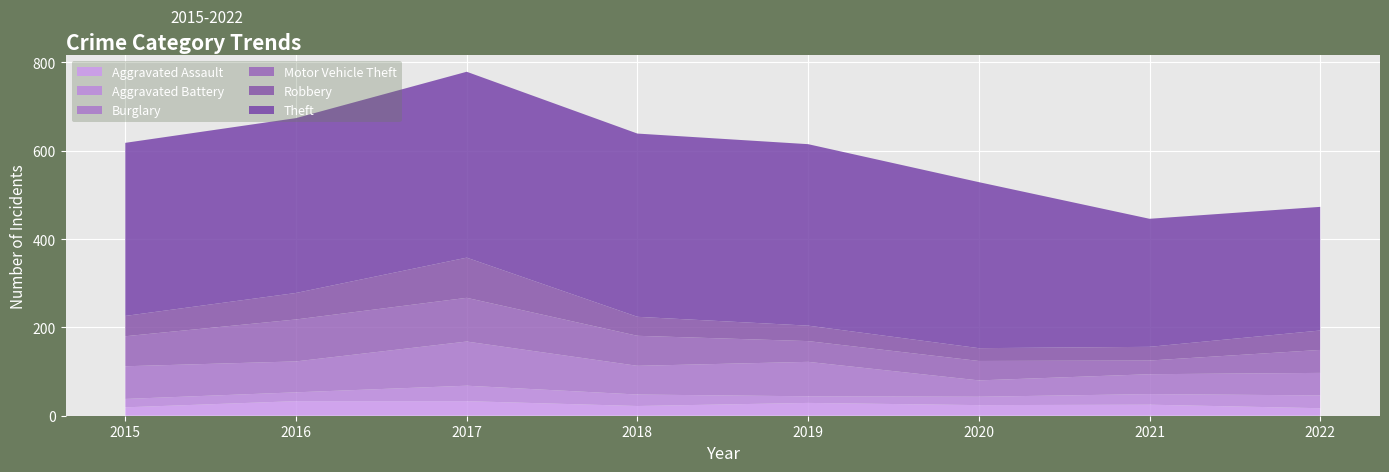

Reading left to right, what are all the values shown in this chart?

Aggravated Assault: 19	33	33	22	29	24	25	17
Aggravated Battery: 19	20	35	26	15	19	24	29
Burglary: 74	70	100	65	78	37	45	51
Motor Vehicle Theft: 68	95	99	68	47	44	31	52
Robbery: 46	60	91	43	35	29	31	44
Theft: 392	396	421	415	411	376	290	280